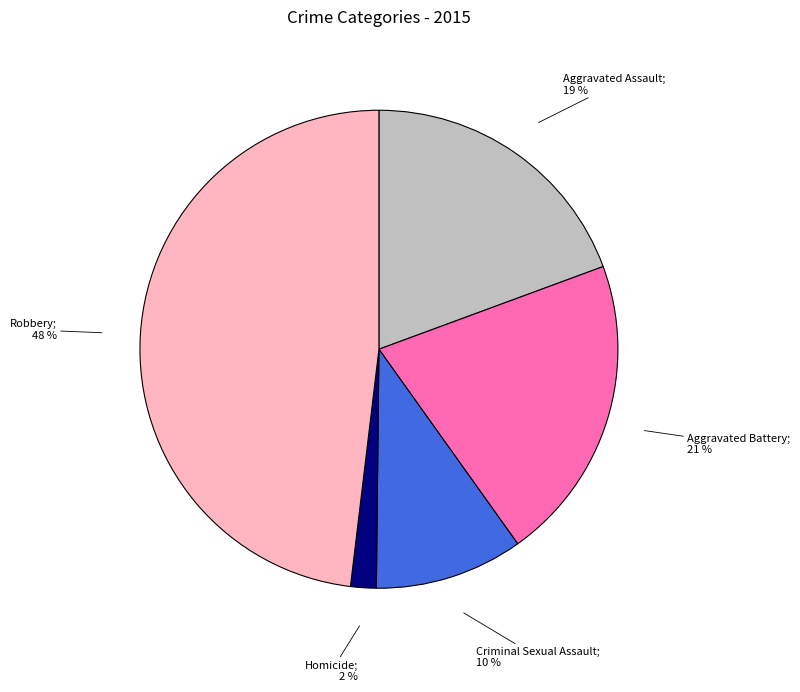

Does any single category account for the majority?

No